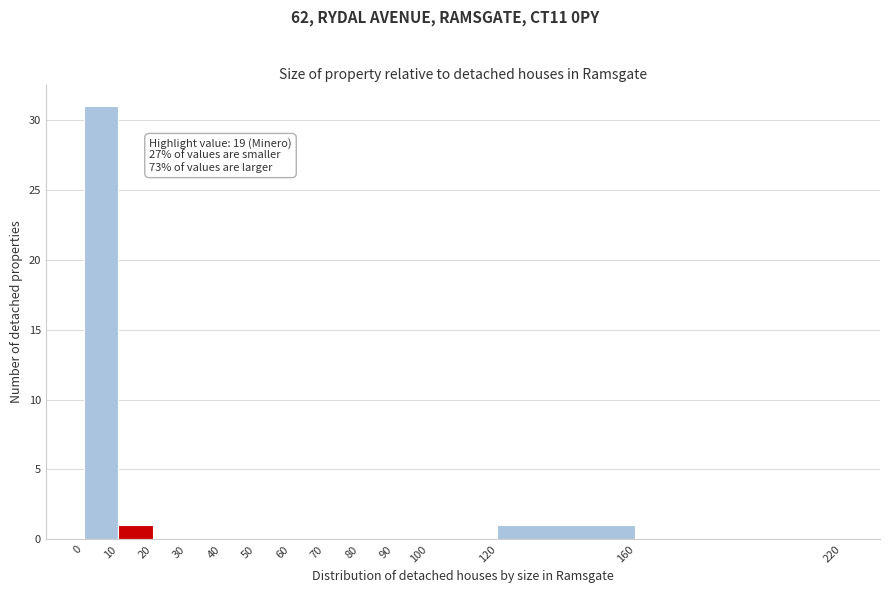

Which range on the x-axis has the tallest bar?

0 to 10